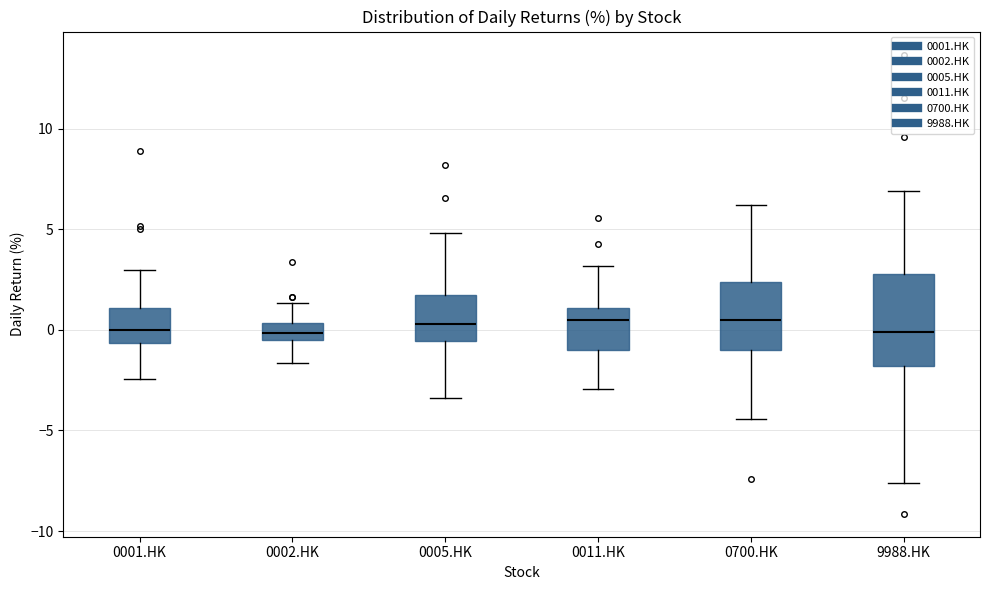

Reading left to right, transcribe this box plot: for each box, give where its median line is, the range the box spans, and where its two whiskers end, as read against the y-axis. The values are not printed on the chart, so give them approximately, as read against the axis.

0001.HK: median 0.0, box -0.5 to 1.0, whiskers -2.5 to 3.0
0002.HK: median 0.0, box -0.5 to 0.5, whiskers -1.5 to 1.5
0005.HK: median 0.5, box -0.5 to 2.0, whiskers -3.5 to 5.0
0011.HK: median 0.5, box -1.0 to 1.0, whiskers -3.0 to 3.0
0700.HK: median 0.5, box -1.0 to 2.5, whiskers -4.5 to 6.0
9988.HK: median 0.0, box -2.0 to 3.0, whiskers -7.5 to 7.0